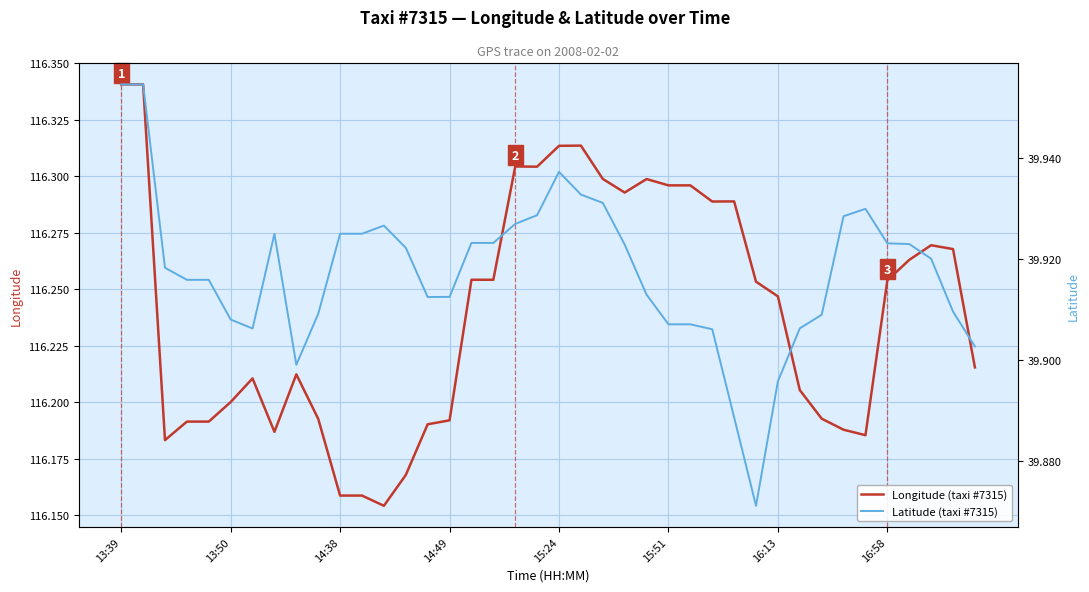

Reading left to right, transcribe all the data shown in this chart.

Longitude (taxi #7315): 116.3	116.3	116.2	116.2	116.2	116.2	116.2	116.2	116.2	116.2	116.2	116.2	116.2	116.2	116.2	116.2	116.3	116.3	116.3	116.3	116.3	116.3	116.3	116.3	116.3	116.3	116.3	116.3	116.3	116.3	116.2	116.2	116.2	116.2	116.2	116.3	116.3	116.3	116.3	116.2
Latitude (taxi #7315): 40.0	40.0	39.9	39.9	39.9	39.9	39.9	39.9	39.9	39.9	39.9	39.9	39.9	39.9	39.9	39.9	39.9	39.9	39.9	39.9	39.9	39.9	39.9	39.9	39.9	39.9	39.9	39.9	39.9	39.9	39.9	39.9	39.9	39.9	39.9	39.9	39.9	39.9	39.9	39.9